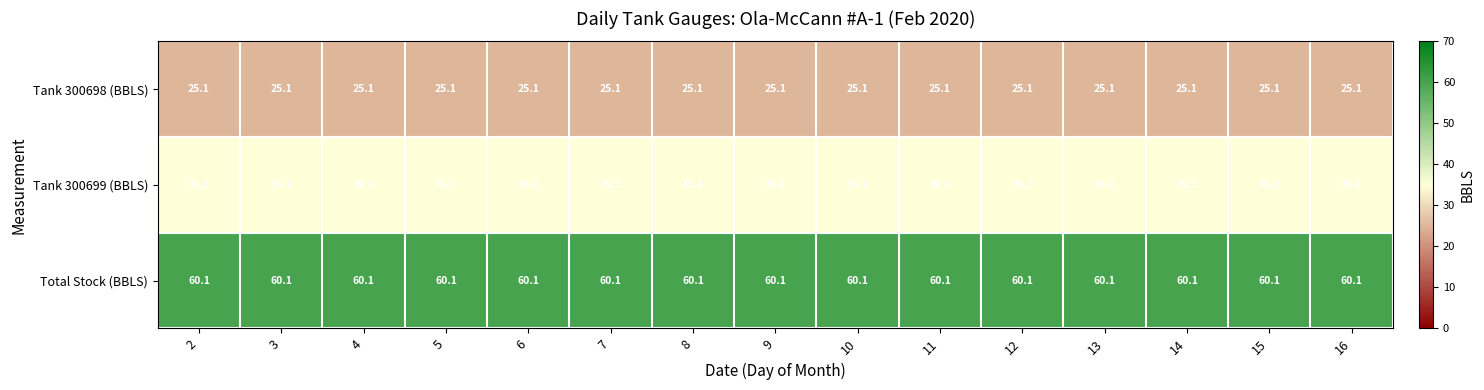

What is the difference between the highest and lowest values at 2?

35.0